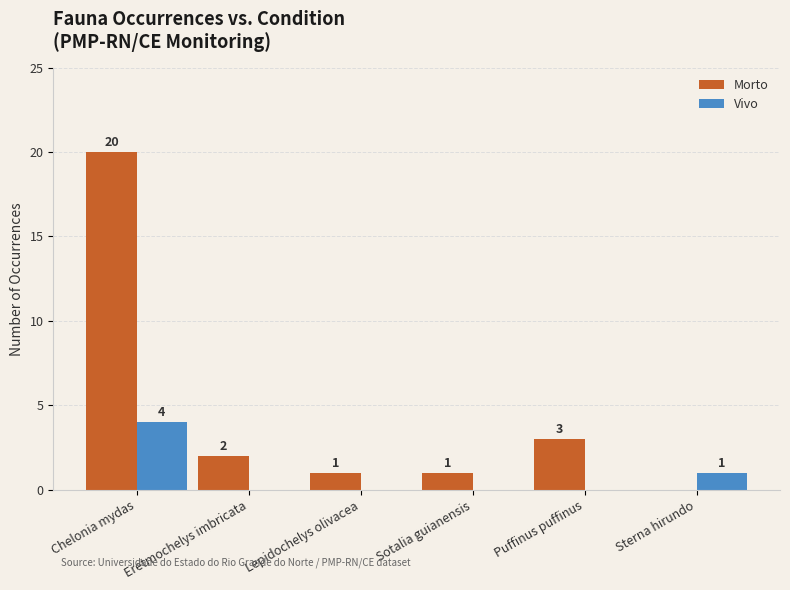

Is it true that Vivo equals 0 at Puffinus puffinus?

True